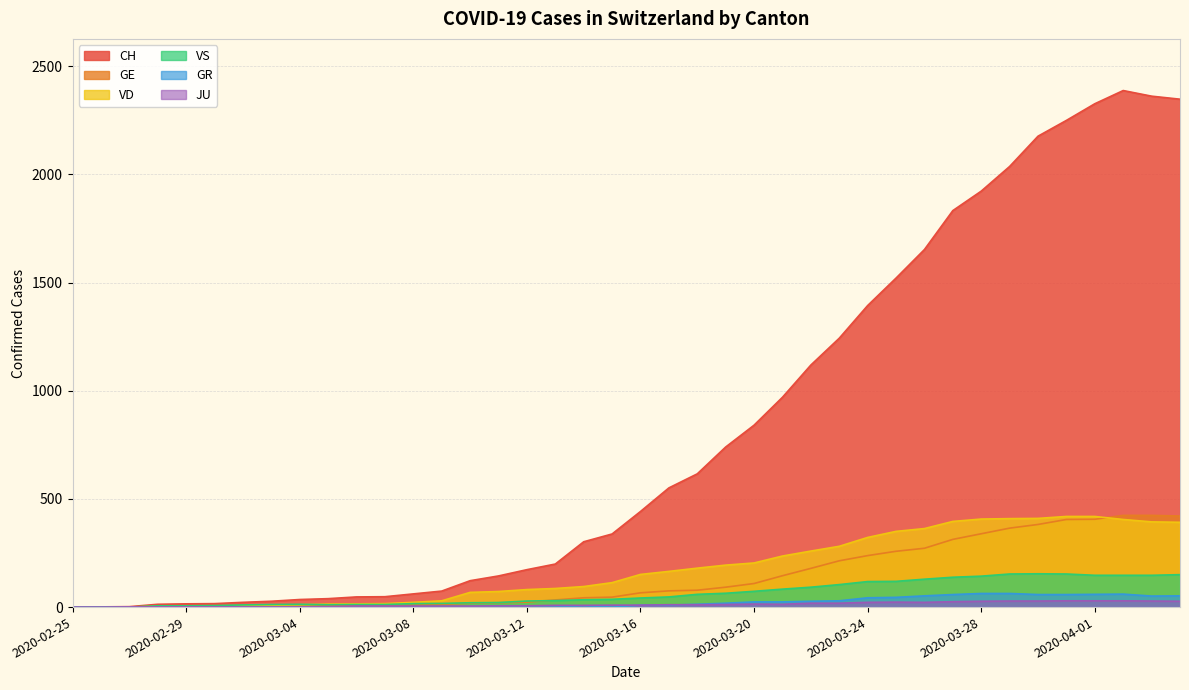

Reading right to left, extract all data points from this chart.

CH: 2020-04-04=2348	2020-04-03=2362	2020-04-02=2388	2020-04-01=2327	2020-03-31=2250	2020-03-30=2177	2020-03-29=2037	2020-03-28=1923	2020-03-27=1833	2020-03-26=1653	2020-03-25=1521	2020-03-24=1394	2020-03-23=1243	2020-03-22=1119	2020-03-21=970	2020-03-20=841	2020-03-19=740	2020-03-18=616	2020-03-17=551	2020-03-16=442	2020-03-15=338	2020-03-14=302	2020-03-13=199	2020-03-12=173	2020-03-11=144	2020-03-10=122	2020-03-09=74	2020-03-08=61	2020-03-07=48	2020-03-06=47	2020-03-05=39	2020-03-04=35	2020-03-03=27	2020-03-02=22	2020-03-01=16	2020-02-29=15	2020-02-28=13	2020-02-27=2	2020-02-26=1	2020-02-25=0
GE: 2020-04-04=421	2020-04-03=424	2020-04-02=424	2020-04-01=406	2020-03-31=405	2020-03-30=382	2020-03-29=365	2020-03-28=339	2020-03-27=313	2020-03-26=272	2020-03-25=258	2020-03-24=238	2020-03-23=214	2020-03-22=179	2020-03-21=145	2020-03-20=109	2020-03-19=92	2020-03-18=78	2020-03-17=75	2020-03-16=66	2020-03-15=46	2020-03-14=43	2020-03-13=33	2020-03-12=23	2020-03-11=20	2020-03-10=18	2020-03-09=13	2020-03-08=9	2020-03-07=7	2020-03-06=7	2020-03-05=5	2020-03-04=4	2020-03-03=4	2020-03-02=3	2020-03-01=3	2020-02-29=3	2020-02-28=2	2020-02-27=1	2020-02-26=1	2020-02-25=0
VD: 2020-04-04=392	2020-04-03=394	2020-04-02=405	2020-04-01=419	2020-03-31=419	2020-03-30=410	2020-03-29=409	2020-03-28=407	2020-03-27=396	2020-03-26=363	2020-03-25=350	2020-03-24=322	2020-03-23=281	2020-03-22=259	2020-03-21=236	2020-03-20=204	2020-03-19=194	2020-03-18=180	2020-03-17=165	2020-03-16=151	2020-03-15=113	2020-03-14=95	2020-03-13=86	2020-03-12=81	2020-03-11=72	2020-03-10=68	2020-03-09=29	2020-03-08=22	2020-03-07=16	2020-03-06=15	2020-03-05=14	2020-03-04=11	2020-03-03=8	2020-03-02=6	2020-03-01=4	2020-02-29=4	2020-02-28=4	2020-02-27=0	2020-02-26=0	2020-02-25=0
VS: 2020-04-04=150	2020-04-03=147	2020-04-02=147	2020-04-01=147	2020-03-31=153	2020-03-30=154	2020-03-29=153	2020-03-28=143	2020-03-27=138	2020-03-26=129	2020-03-25=119	2020-03-24=118	2020-03-23=104	2020-03-22=92	2020-03-21=83	2020-03-20=73	2020-03-19=64	2020-03-18=59	2020-03-17=47	2020-03-16=42	2020-03-15=36	2020-03-14=34	2020-03-13=30	2020-03-12=28	2020-03-11=21	2020-03-10=20	2020-03-09=17	2020-03-08=16	2020-03-07=12	2020-03-06=12	2020-03-05=11	2020-03-04=13	2020-03-03=12	2020-03-02=10	2020-03-01=7	2020-02-29=6	2020-02-28=6	2020-02-27=0	2020-02-26=0	2020-02-25=0
GR: 2020-04-04=52	2020-04-03=51	2020-04-02=60	2020-04-01=59	2020-03-31=58	2020-03-30=58	2020-03-29=63	2020-03-28=63	2020-03-27=58	2020-03-26=52	2020-03-25=45	2020-03-24=43	2020-03-23=29	2020-03-22=27	2020-03-21=24	2020-03-20=24	2020-03-19=18	2020-03-18=13	2020-03-17=9	2020-03-16=9	2020-03-15=0	2020-03-14=6	2020-03-13=0	2020-03-12=0	2020-03-11=0	2020-03-10=0	2020-03-09=0	2020-03-08=0	2020-03-07=0	2020-03-06=0	2020-03-05=0	2020-03-04=0	2020-03-03=0	2020-03-02=0	2020-03-01=0	2020-02-29=0	2020-02-28=0	2020-02-27=0	2020-02-26=0	2020-02-25=0
JU: 2020-04-04=27	2020-04-03=28	2020-04-02=29	2020-04-01=29	2020-03-31=29	2020-03-30=28	2020-03-29=28	2020-03-28=27	2020-03-27=25	2020-03-26=22	2020-03-25=23	2020-03-24=22	2020-03-23=18	2020-03-22=18	2020-03-21=13	2020-03-20=14	2020-03-19=12	2020-03-18=11	2020-03-17=11	2020-03-16=9	2020-03-15=9	2020-03-14=8	2020-03-13=8	2020-03-12=6	2020-03-11=6	2020-03-10=5	2020-03-09=5	2020-03-08=5	2020-03-07=5	2020-03-06=5	2020-03-05=2	2020-03-04=1	2020-03-03=1	2020-03-02=1	2020-03-01=1	2020-02-29=1	2020-02-28=1	2020-02-27=1	2020-02-26=0	2020-02-25=0